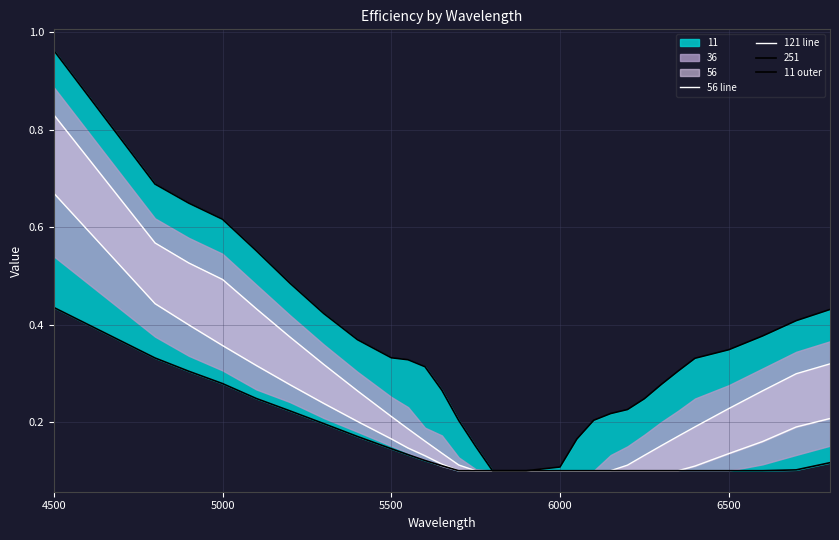

Which series has the largest range (max minus min)?

11 outer